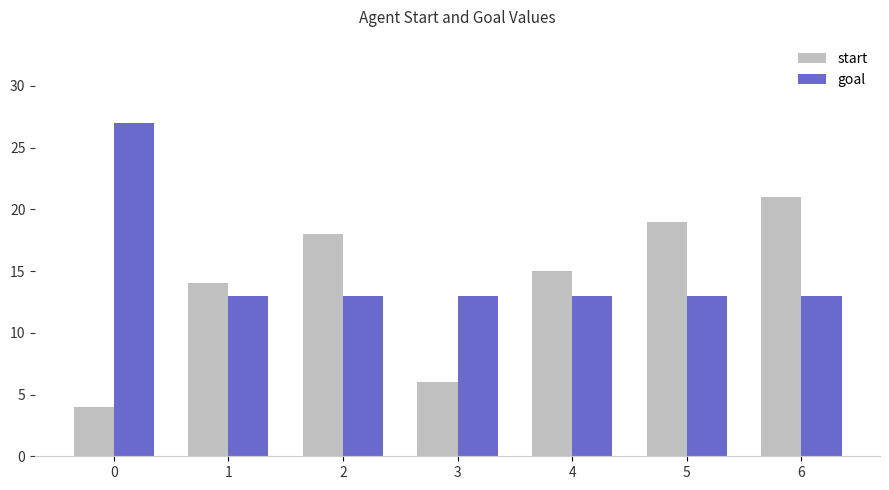

Between 3 and 6, which series saw the biggest shift?

start